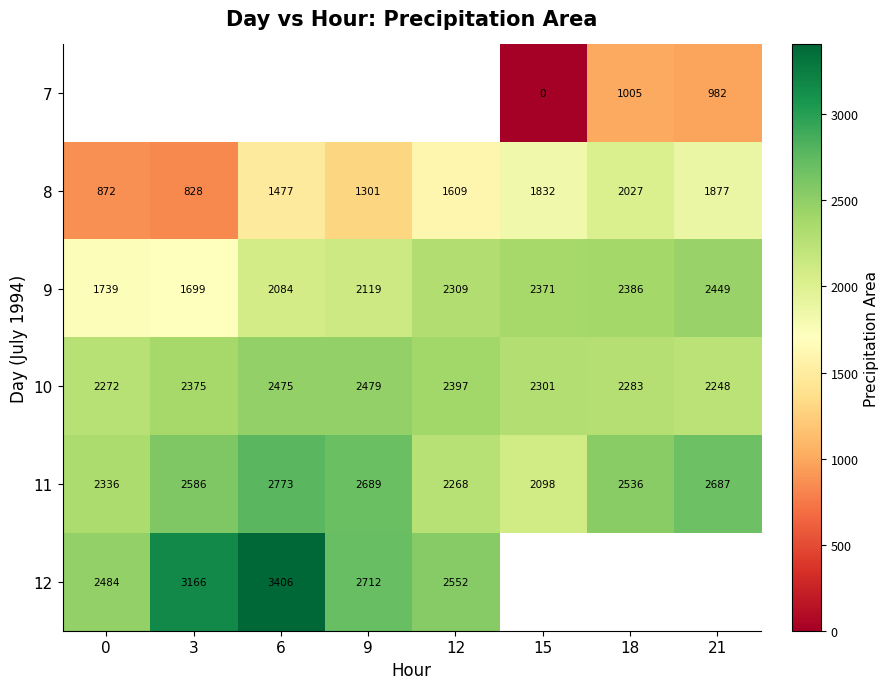

Rank the categories by 9 value from lowest to highest.

3, 0, 6, 9, 12, 15, 18, 21